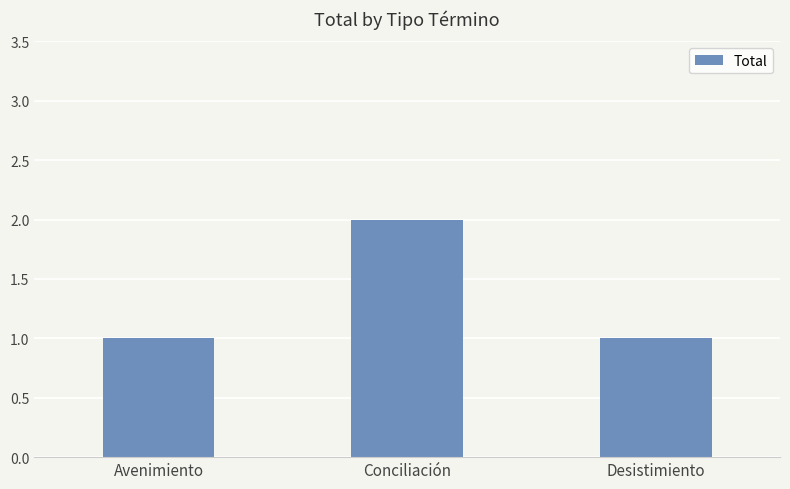

Reading left to right, what are all the values shown in this chart?

Avenimiento=1	Conciliación=2	Desistimiento=1